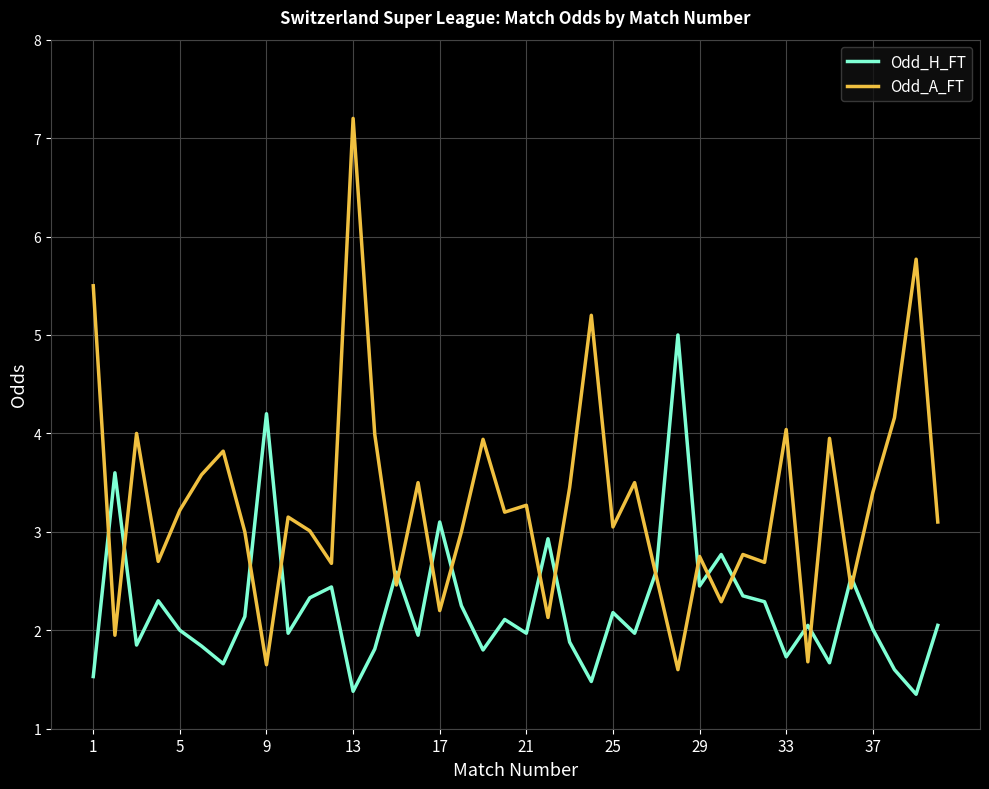

List the series in order of their overall mean, lowest first.

Odd_H_FT, Odd_A_FT